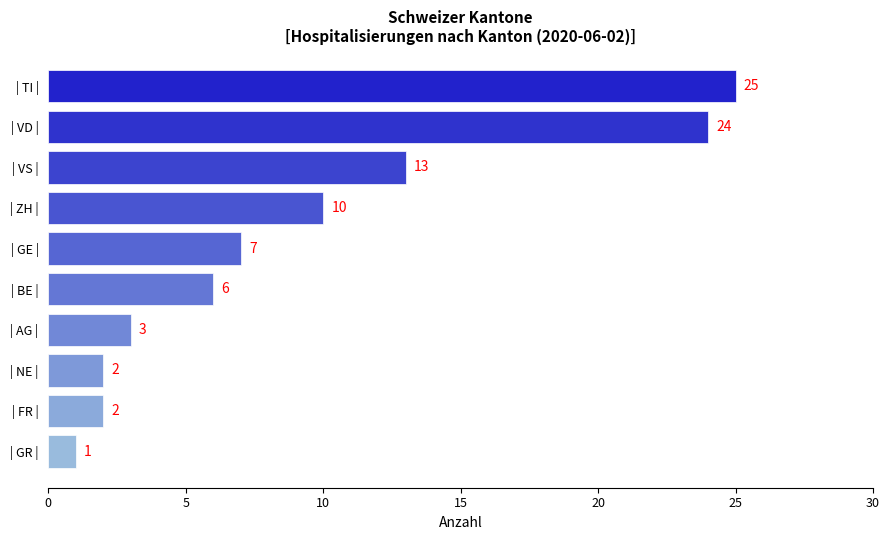

What is the value of the 9th bar from the top?

2